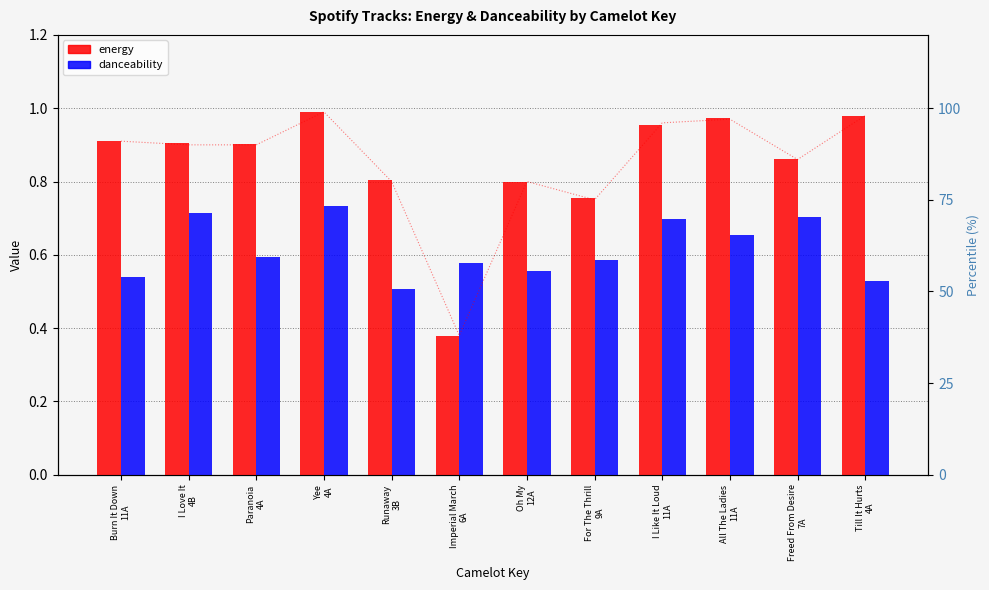

What is the maximum value for energy?

1.0